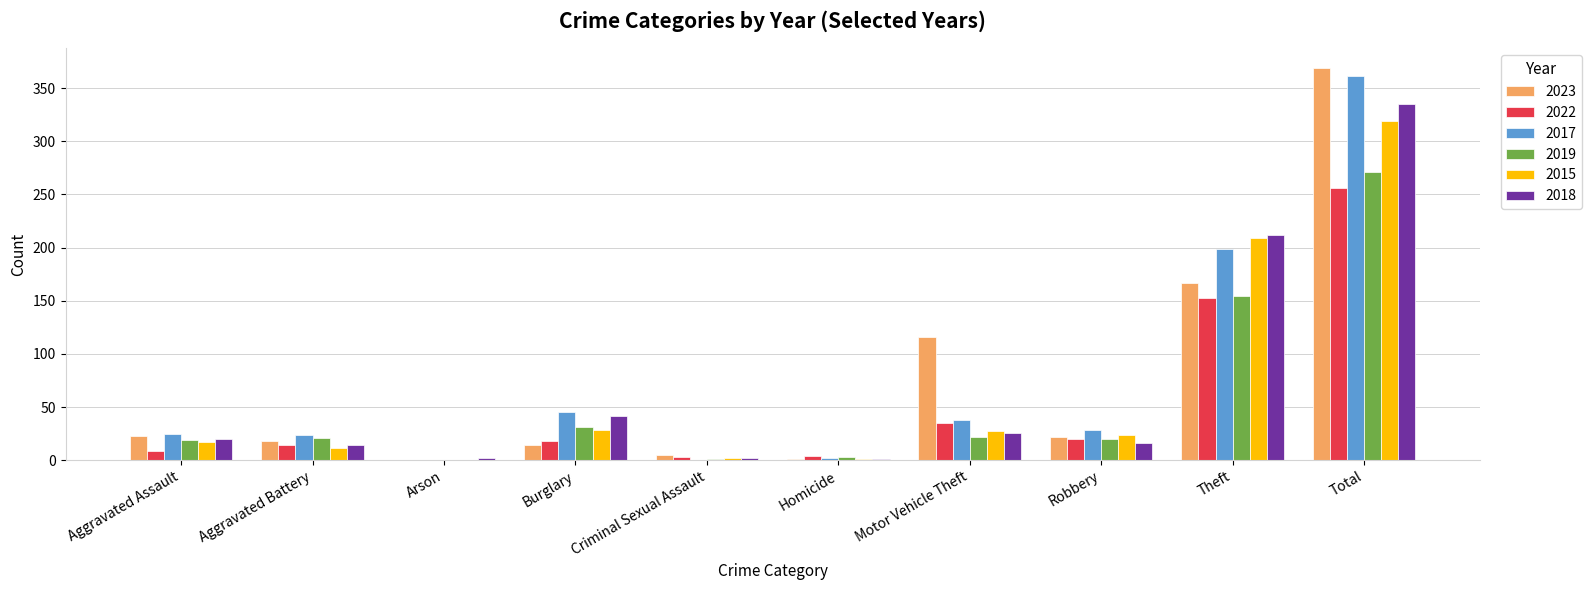

Which series has the widest spread of values?

2023